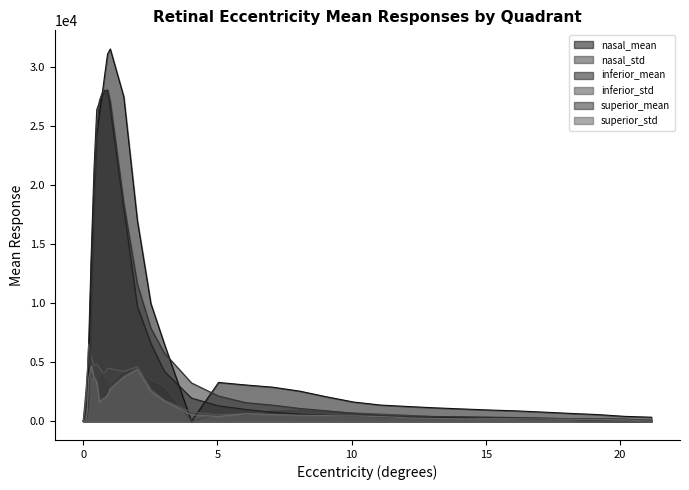

Rank the series at 20 from lowest to highest value.

nasal_std, superior_std, inferior_std, superior_mean, nasal_mean, inferior_mean